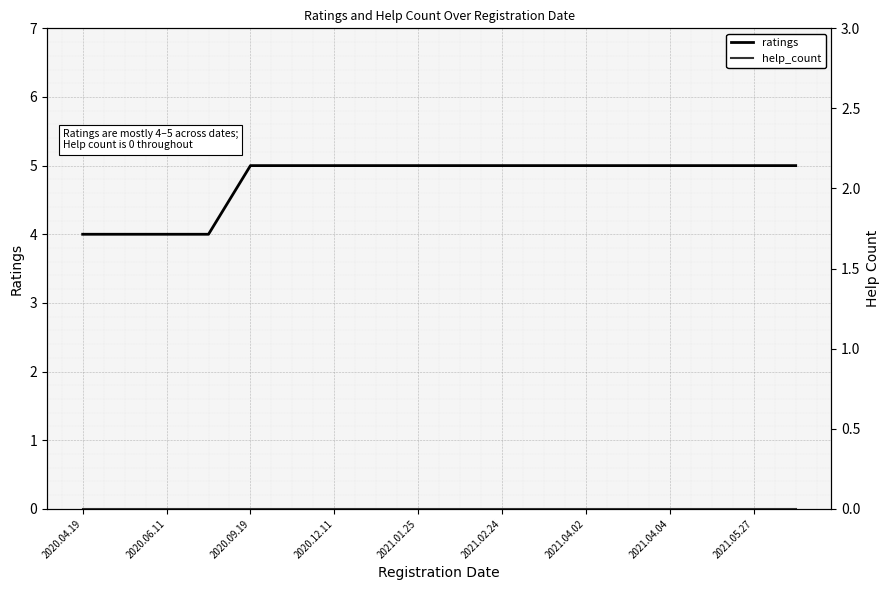

True or false: help_count and ratings intersect in this chart.

False